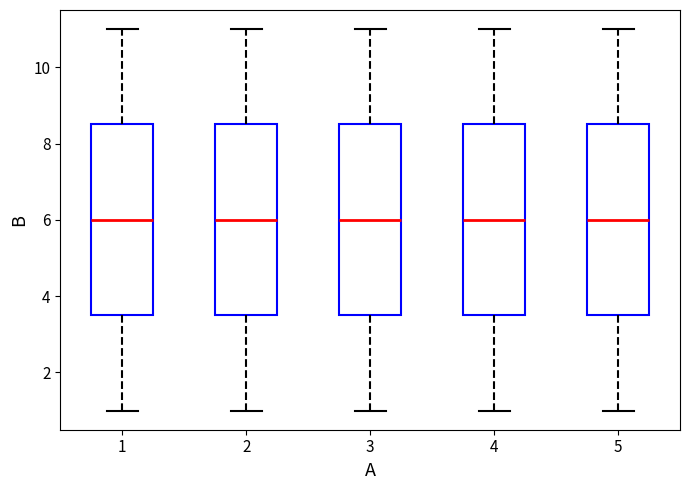

Reading left to right, transcribe this box plot: for each box, give where its median line is, the range the box spans, and where its two whiskers end, as read against the y-axis. The values are not printed on the chart, so give them approximately, as read against the axis.

1: median 6.0, box 3.6 to 8.6, whiskers 1.0 to 11.0
2: median 6.0, box 3.6 to 8.6, whiskers 1.0 to 11.0
3: median 6.0, box 3.6 to 8.6, whiskers 1.0 to 11.0
4: median 6.0, box 3.6 to 8.6, whiskers 1.0 to 11.0
5: median 6.0, box 3.6 to 8.6, whiskers 1.0 to 11.0